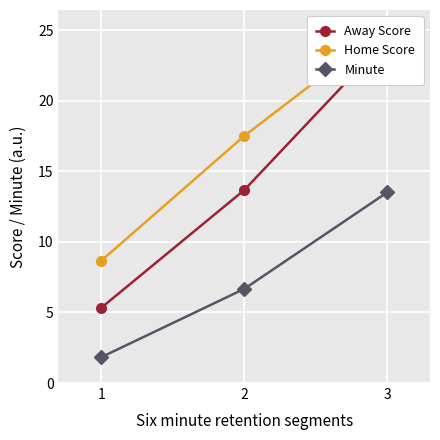

Is it true that Minute equals 6.7 at 2?

True